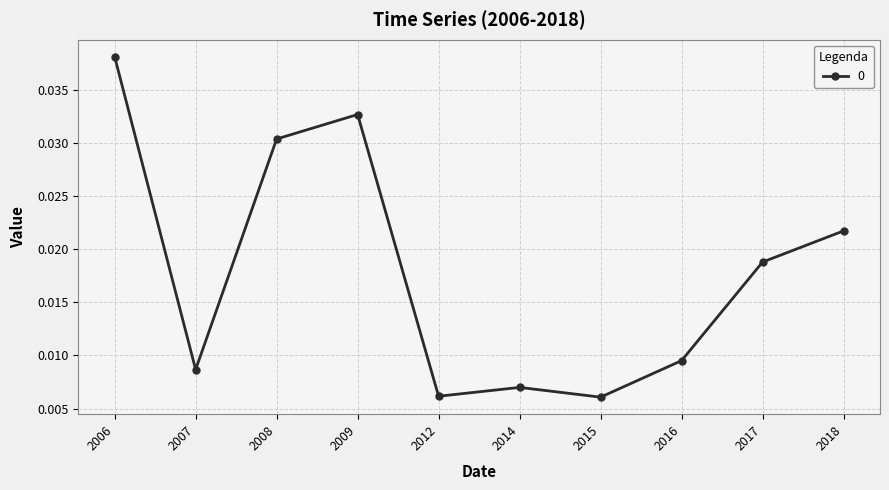

How many lines are shown in the chart?

1